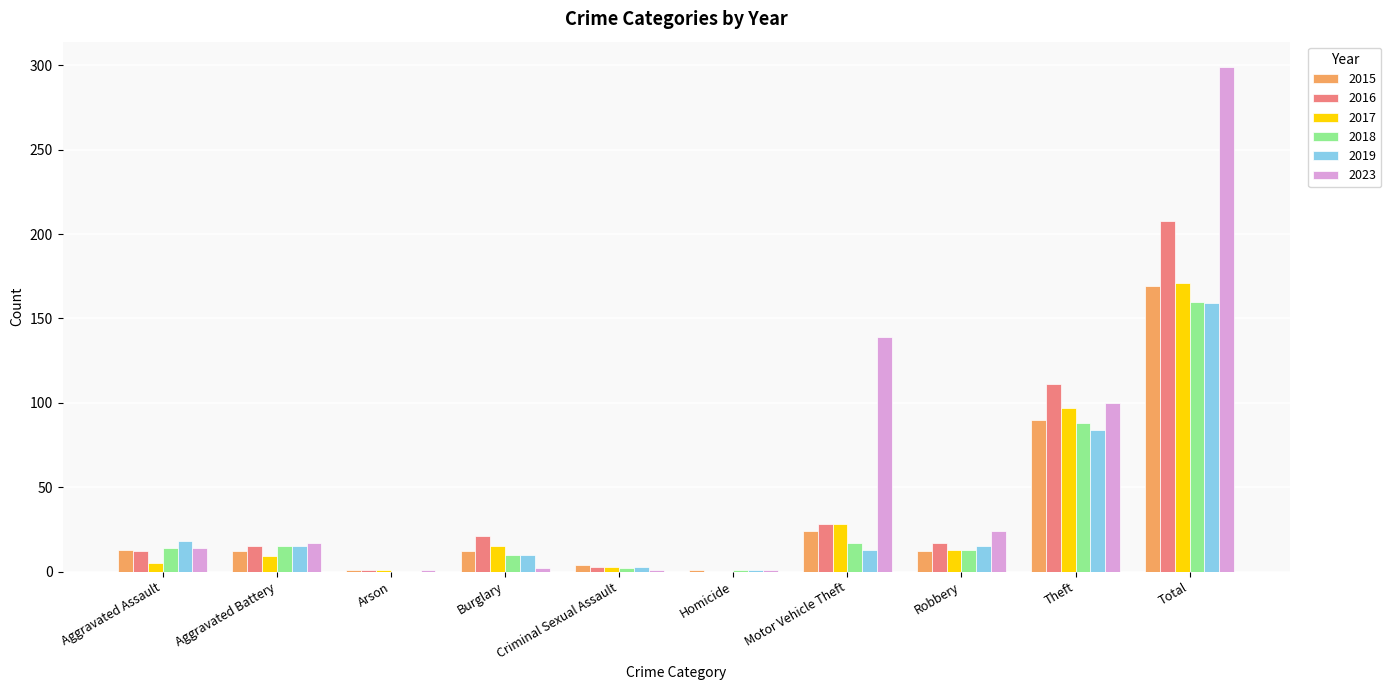

What is the sum of the 2017 values at Motor Vehicle Theft and Total?

199